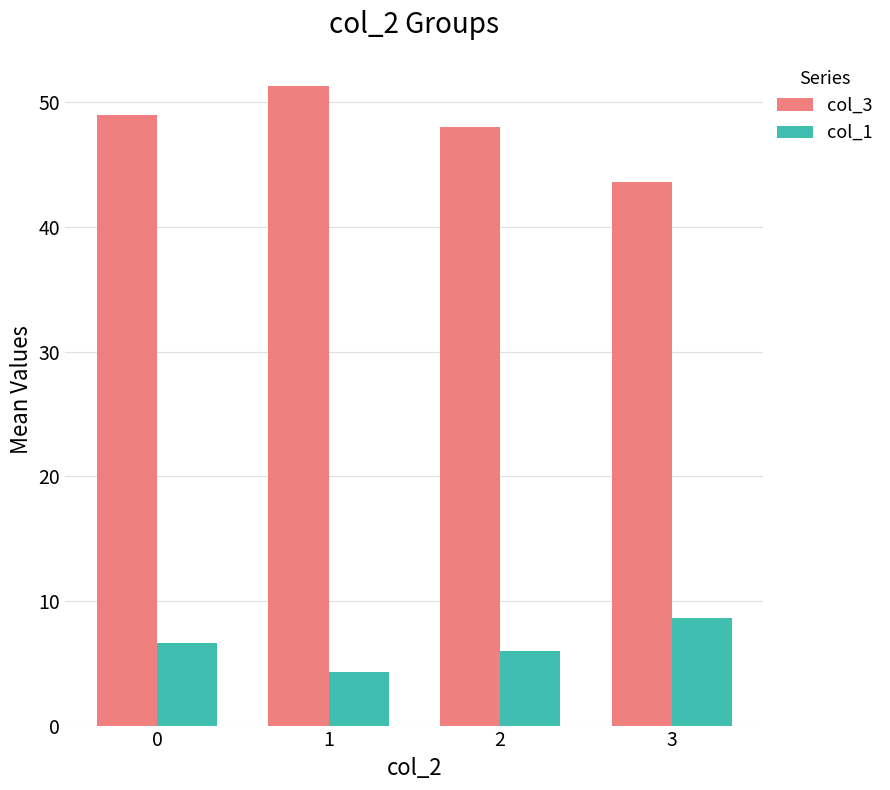

What is the greatest value displayed?

51.3